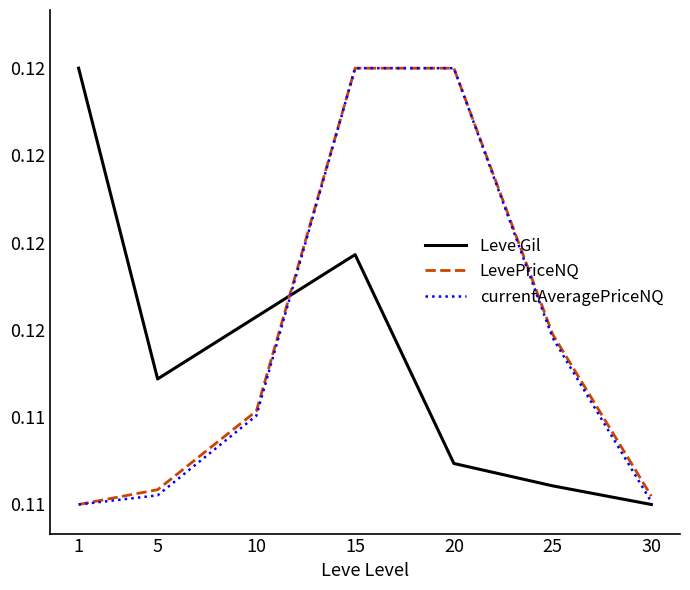

The Leve Gil series shows 0.1 at 25. True or false?

True